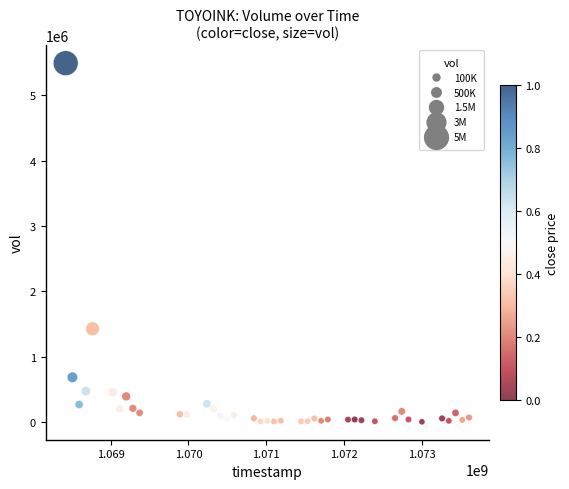

What Y value in the scatter plot is closest to 2749652?

1428945